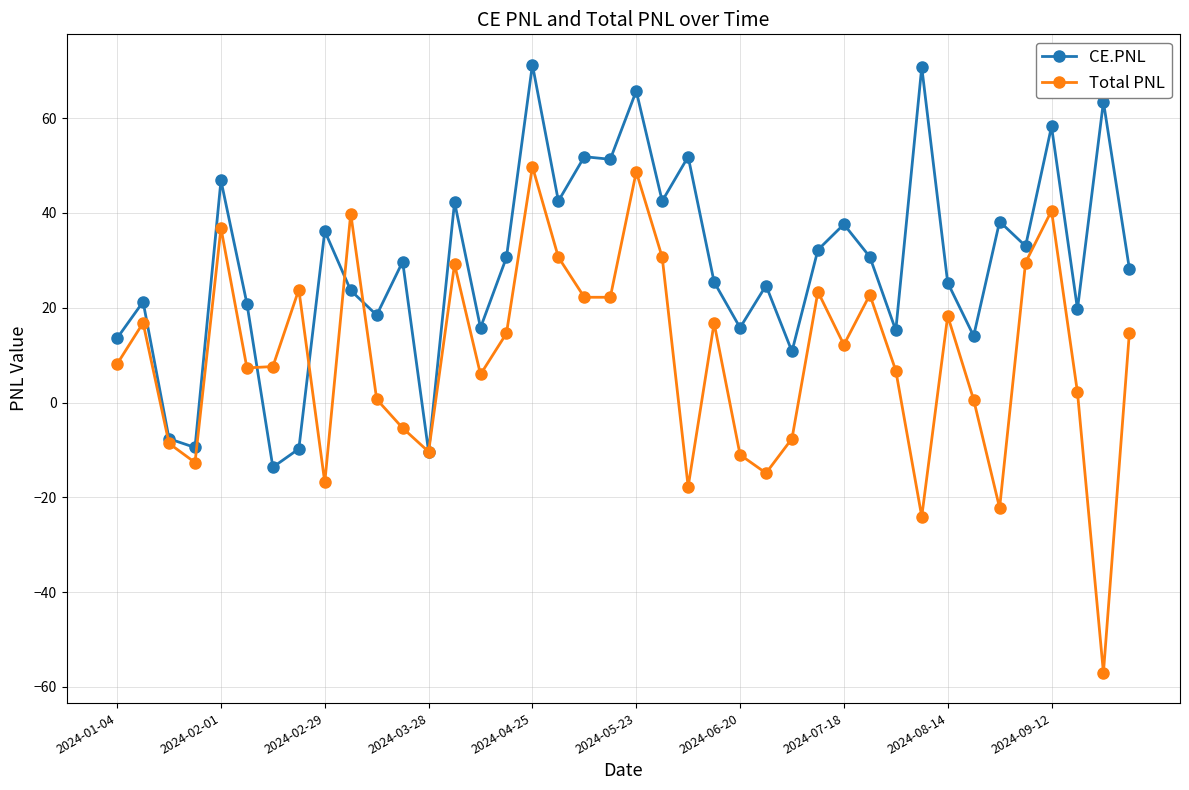

List the series in order of their peak value, highest first.

CE.PNL, Total PNL